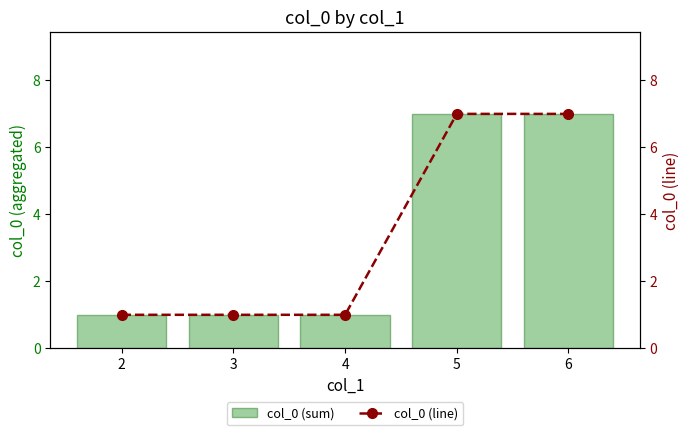

Reading left to right, transcribe all the data shown in this chart.

col_0 (sum): 2=1	3=1	4=1	5=7	6=7
col_0 (line): 2=1	3=1	4=1	5=7	6=7